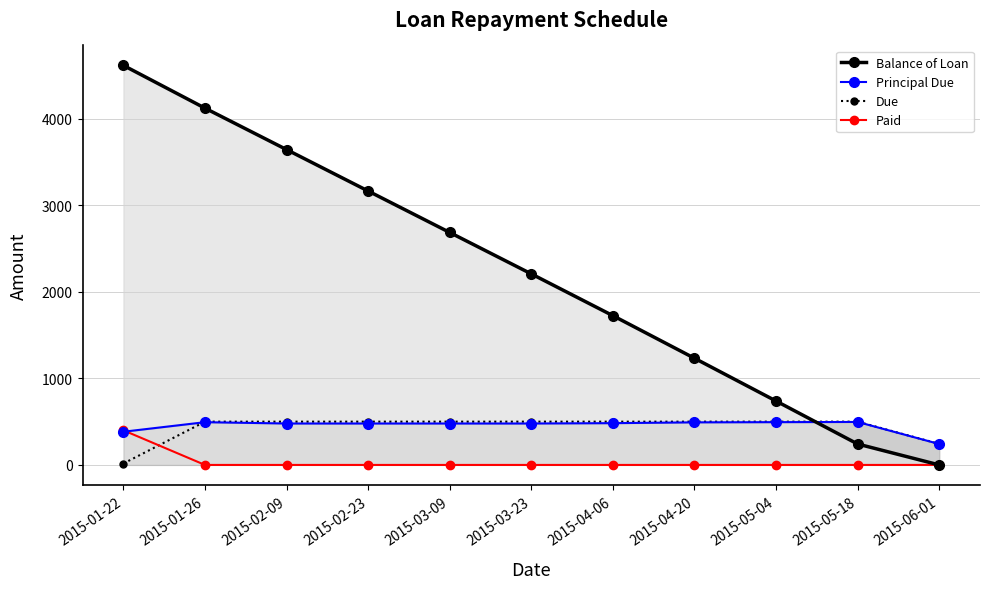

Reading right to left, transcribe all the data shown in this chart.

Balance of Loan: 2015-06-01=0.0	2015-05-18=241.8	2015-05-04=738.4	2015-04-20=1232.7	2015-04-06=1724.8	2015-03-23=2207.5	2015-03-09=2686.3	2015-02-23=3165.0	2015-02-09=3643.8	2015-01-26=4122.5	2015-01-22=4616.4
Principal Due: 2015-06-01=241.8	2015-05-18=496.6	2015-05-04=494.3	2015-04-20=492.1	2015-04-06=482.7	2015-03-23=478.8	2015-03-09=478.8	2015-02-23=478.8	2015-02-09=478.8	2015-01-26=493.9	2015-01-22=383.6
Due: 2015-06-01=242.9	2015-05-18=500.0	2015-05-04=500.0	2015-04-20=500.0	2015-04-06=500.0	2015-03-23=500.0	2015-03-09=500.0	2015-02-23=500.0	2015-02-09=500.0	2015-01-26=500.0	2015-01-22=16.4
Paid: 2015-06-01=0.0	2015-05-18=0.0	2015-05-04=0.0	2015-04-20=0.0	2015-04-06=0.0	2015-03-23=0.0	2015-03-09=0.0	2015-02-23=0.0	2015-02-09=0.0	2015-01-26=0.0	2015-01-22=400.0